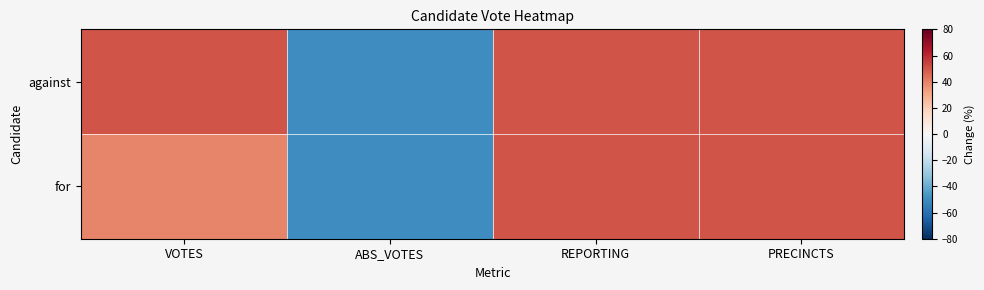

Reading right to left, list all the values displayed in this chart.

against: PRECINCTS=50.0	REPORTING=50.0	ABS_VOTES=-50.0	VOTES=50.0
for: PRECINCTS=50.0	REPORTING=50.0	ABS_VOTES=-50.0	VOTES=39.0